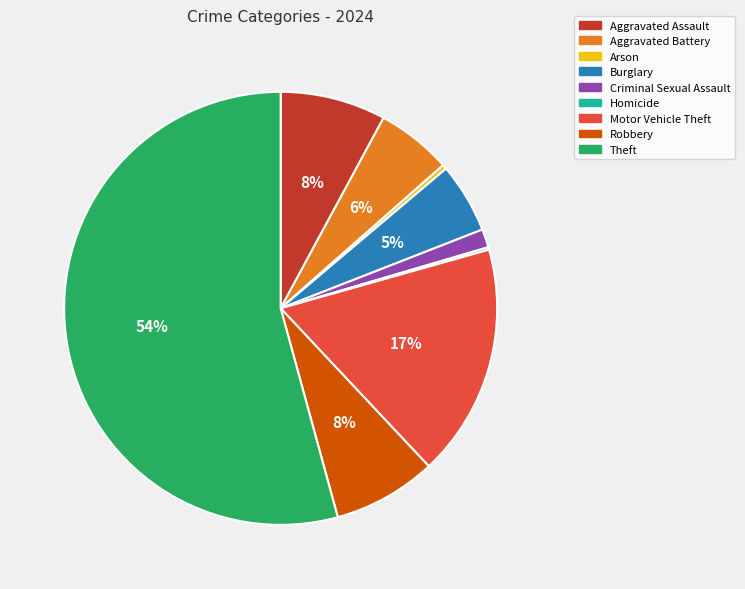

Do Aggravated Assault and Burglary together represent more than half of the pie?

No